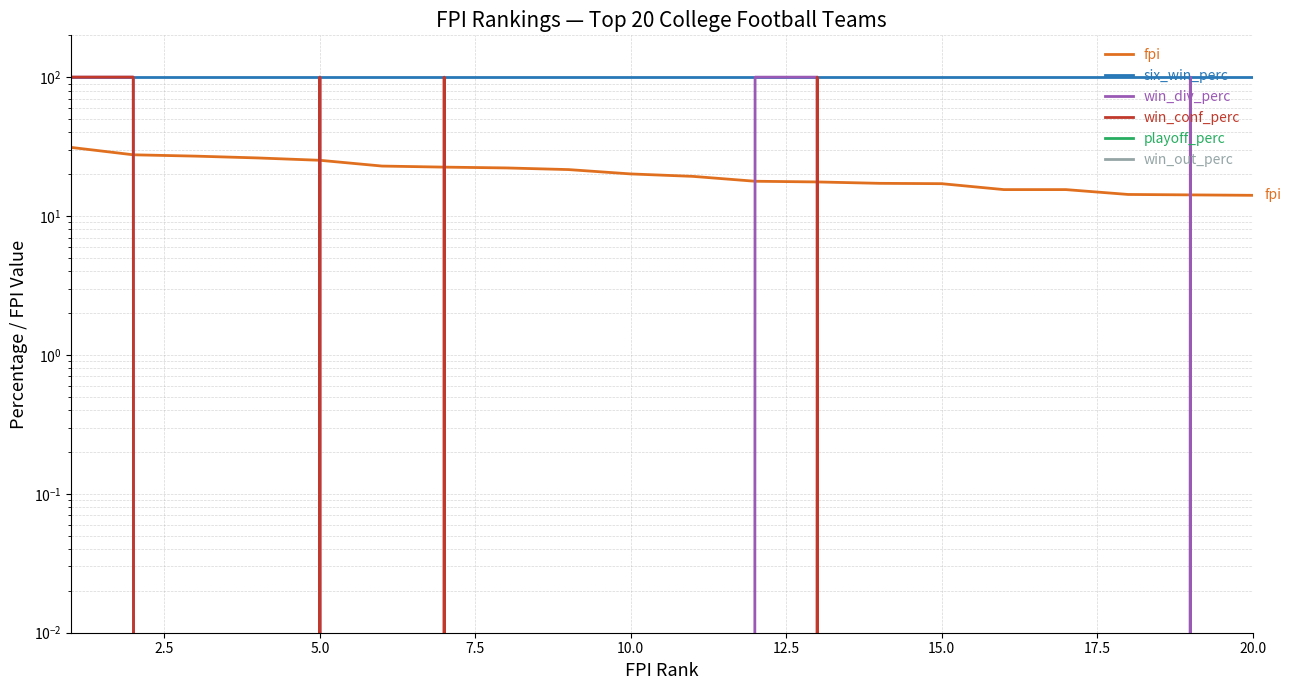

Does the chart display data point markers on the line(s)?

No